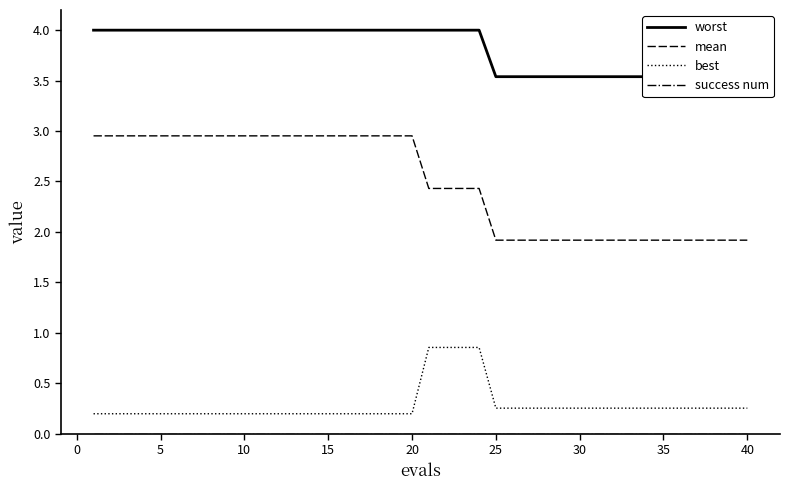

Reading left to right, extract all data points from this chart.

worst: 4.0	4.0	4.0	4.0	4.0	4.0	4.0	4.0	4.0	4.0	4.0	4.0	4.0	4.0	4.0	4.0	4.0	4.0	4.0	4.0	4.0	4.0	4.0	4.0	3.5	3.5	3.5	3.5	3.5	3.5	3.5	3.5	3.5	3.5	3.5	3.5	3.5	3.5	3.5	3.5
mean: 3.0	3.0	3.0	3.0	3.0	3.0	3.0	3.0	3.0	3.0	3.0	3.0	3.0	3.0	3.0	3.0	3.0	3.0	3.0	3.0	2.4	2.4	2.4	2.4	1.9	1.9	1.9	1.9	1.9	1.9	1.9	1.9	1.9	1.9	1.9	1.9	1.9	1.9	1.9	1.9
best: 0.2	0.2	0.2	0.2	0.2	0.2	0.2	0.2	0.2	0.2	0.2	0.2	0.2	0.2	0.2	0.2	0.2	0.2	0.2	0.2	0.9	0.9	0.9	0.9	0.3	0.3	0.3	0.3	0.3	0.3	0.3	0.3	0.3	0.3	0.3	0.3	0.3	0.3	0.3	0.3
success num: 0.0	0.0	0.0	0.0	0.0	0.0	0.0	0.0	0.0	0.0	0.0	0.0	0.0	0.0	0.0	0.0	0.0	0.0	0.0	0.0	0.0	0.0	0.0	0.0	0.0	0.0	0.0	0.0	0.0	0.0	0.0	0.0	0.0	0.0	0.0	0.0	0.0	0.0	0.0	0.0